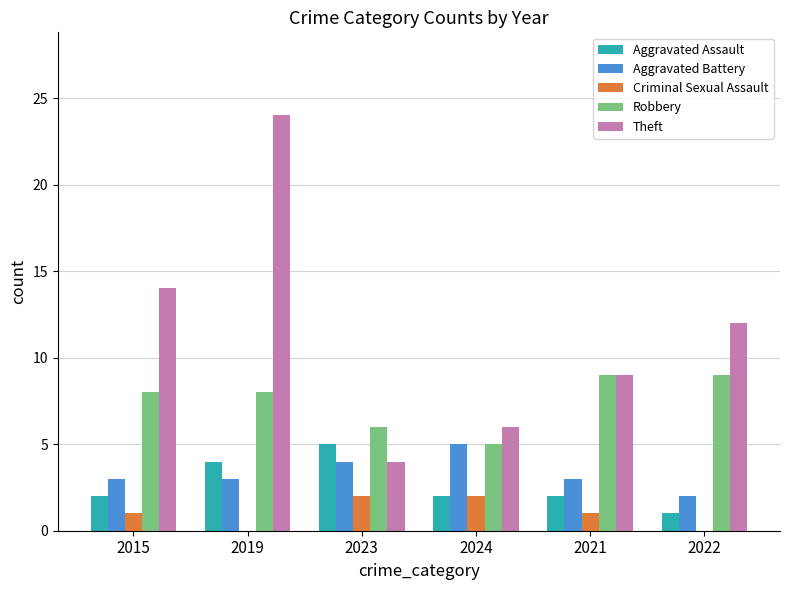

Between 2023 and 2022, which series saw the biggest shift?

Theft